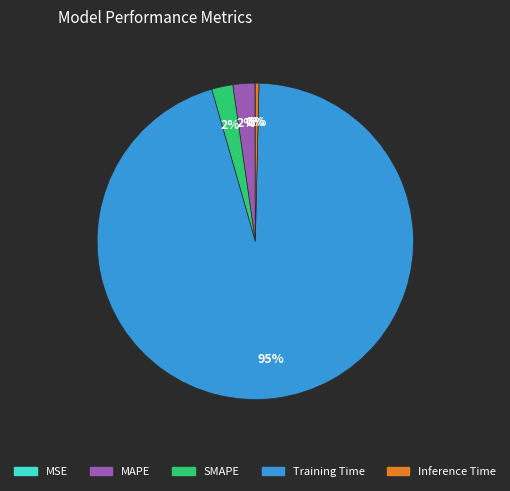

To the nearest percent, what portion does SMAPE represent?

2%